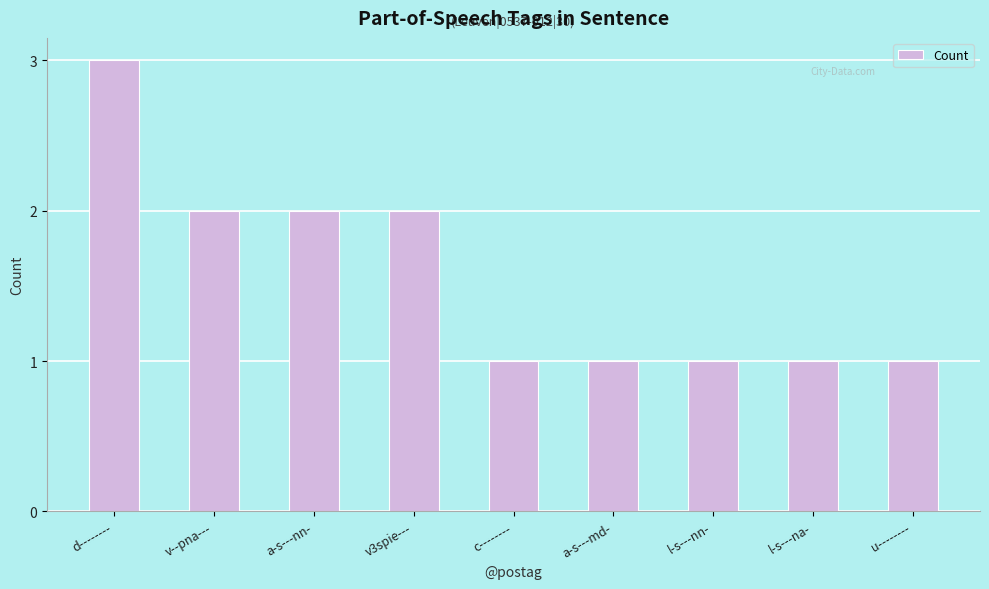

What is the sum of the values at u-------- and a-s---nn-?

3